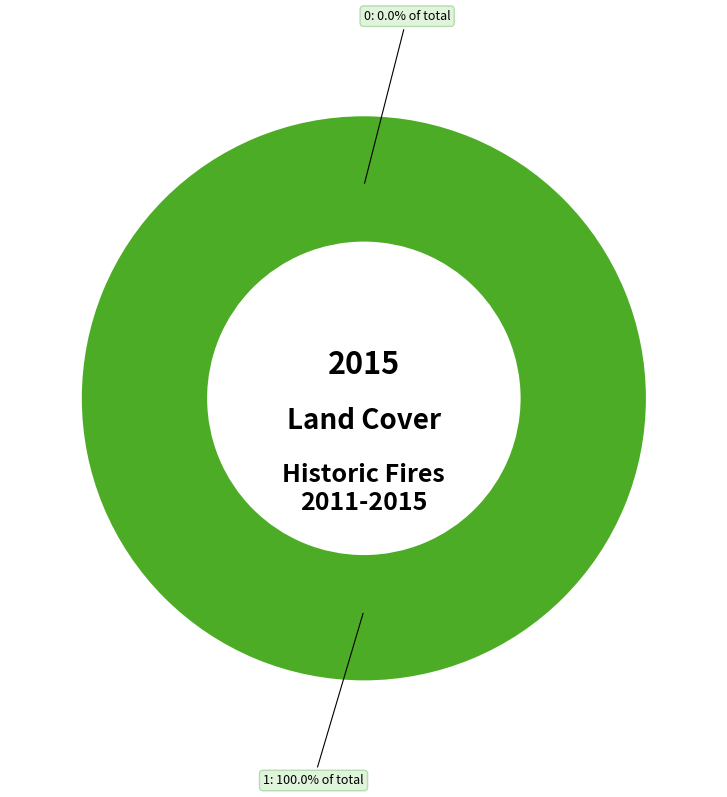

Combined, do 1 and 0 account for over 50%?

Yes